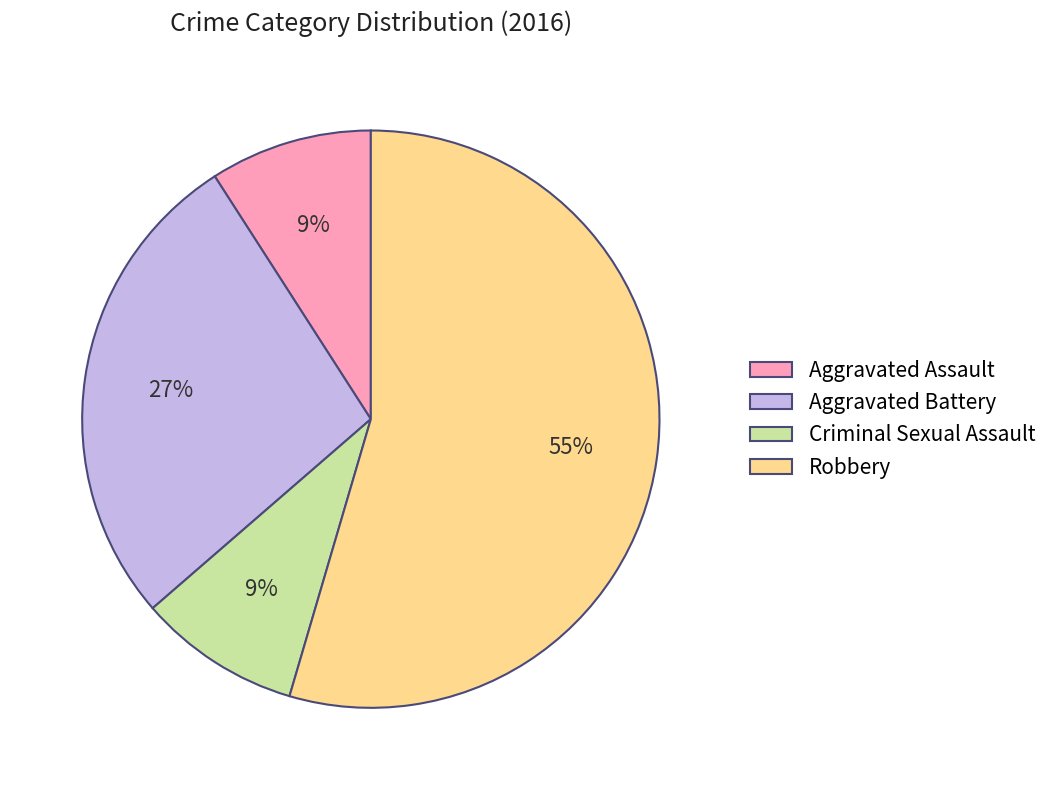

What is the largest slice in the pie chart?

Robbery